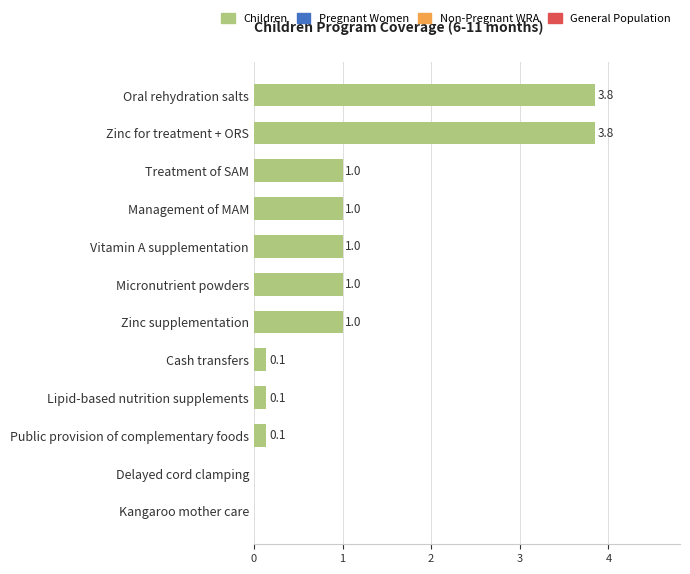

The value at Management of MAM is 0.6. True or false?

False